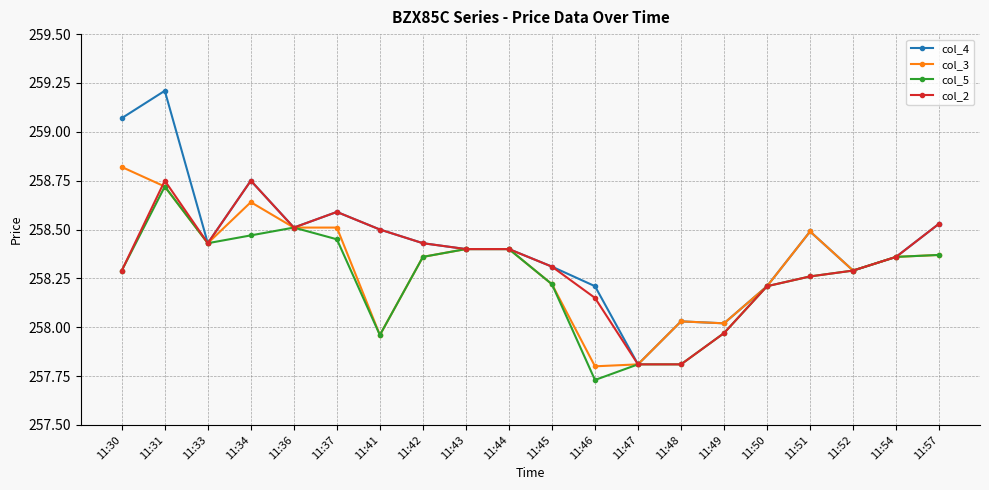

At which label does col_4 reach its minimum?

11:47